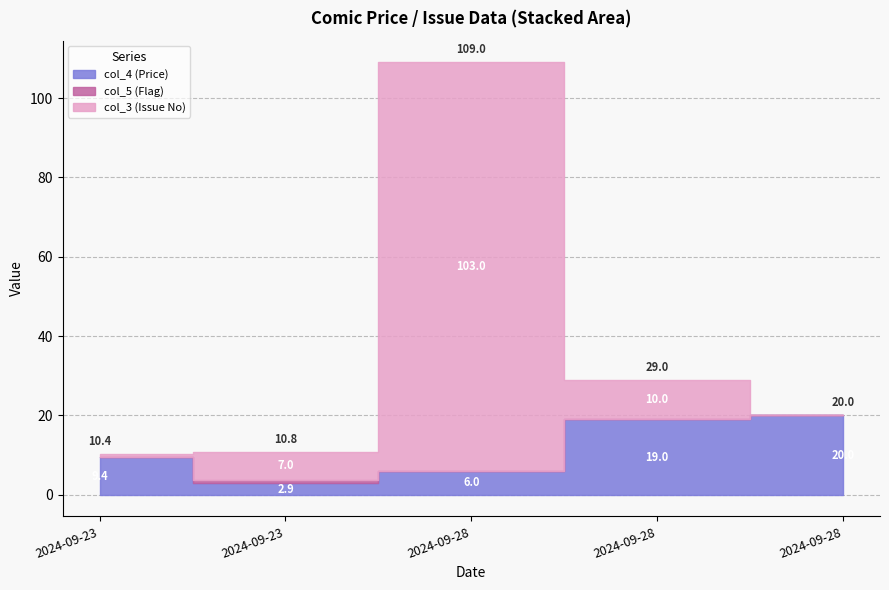

Reading right to left, what are all the values shown in this chart?

col_4 (Price): 20.0	19.0	6.0	2.9	9.4
col_5 (Flag): 0.0	0.0	0.0	1.0	0.0
col_3 (Issue No): 0.0	10.0	103.0	7.0	1.0